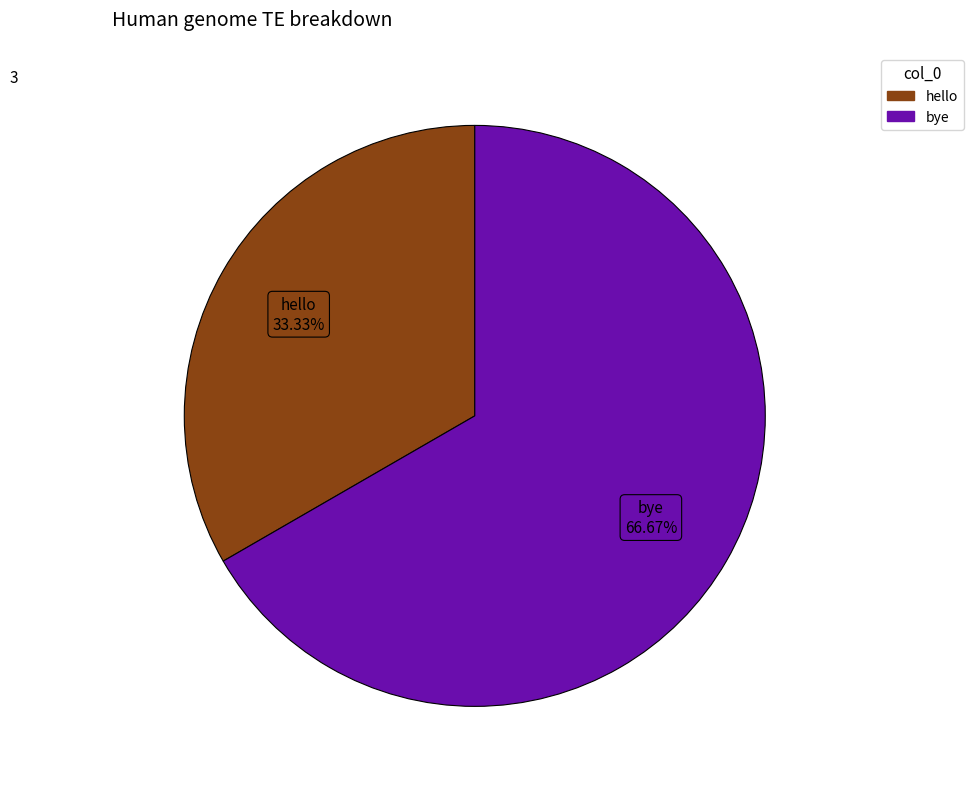

How many segments does this pie chart have?

2